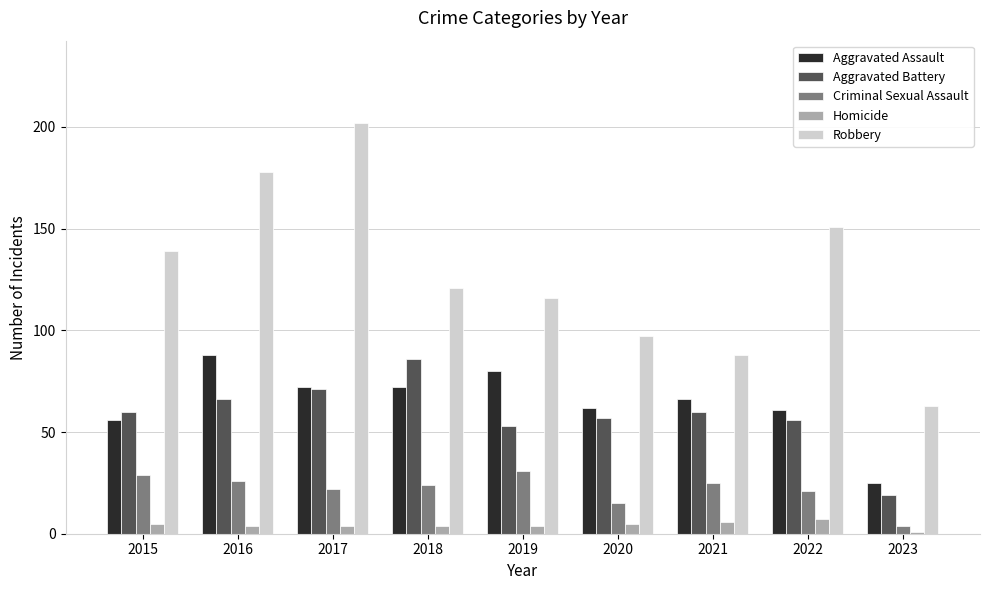

What is the sum of all Robbery values?

1155